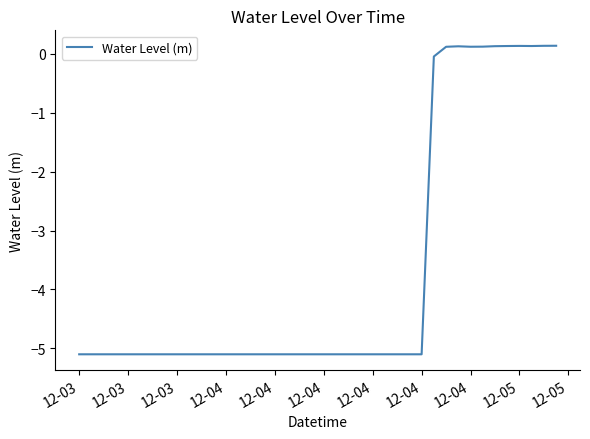

What is the minimum value shown in the chart?

-5.1